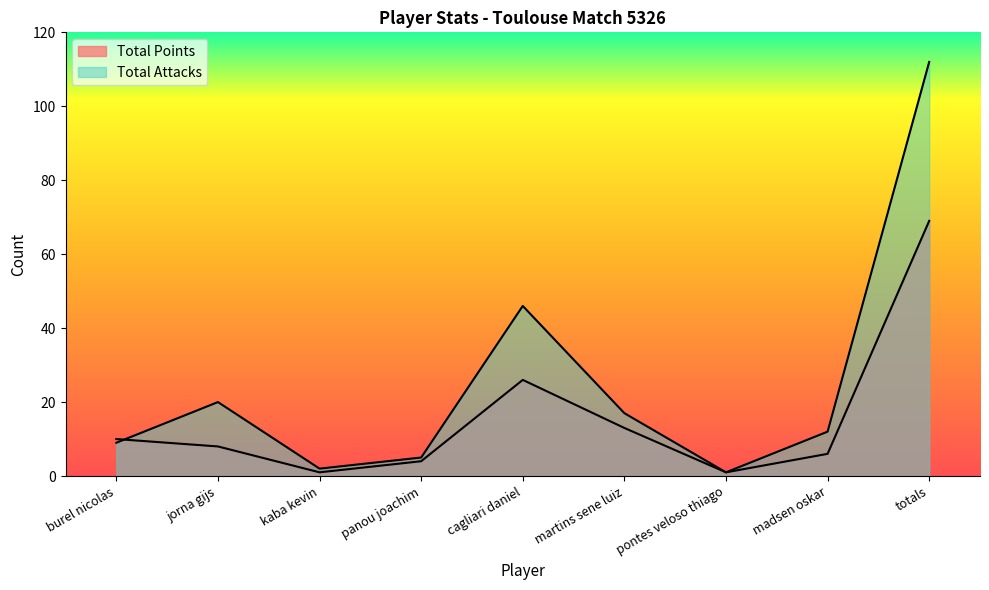

At cagliari daniel, list the series in order from smallest to largest.

Total Points, Total Attacks